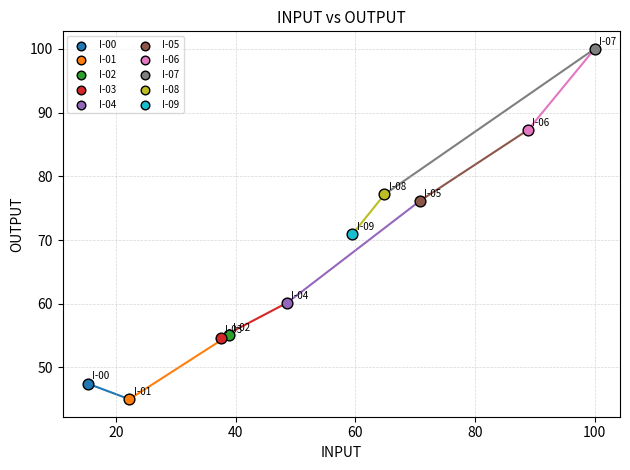

What are all the series names shown in the legend?

I-00, I-01, I-02, I-03, I-04, I-05, I-06, I-07, I-08, I-09